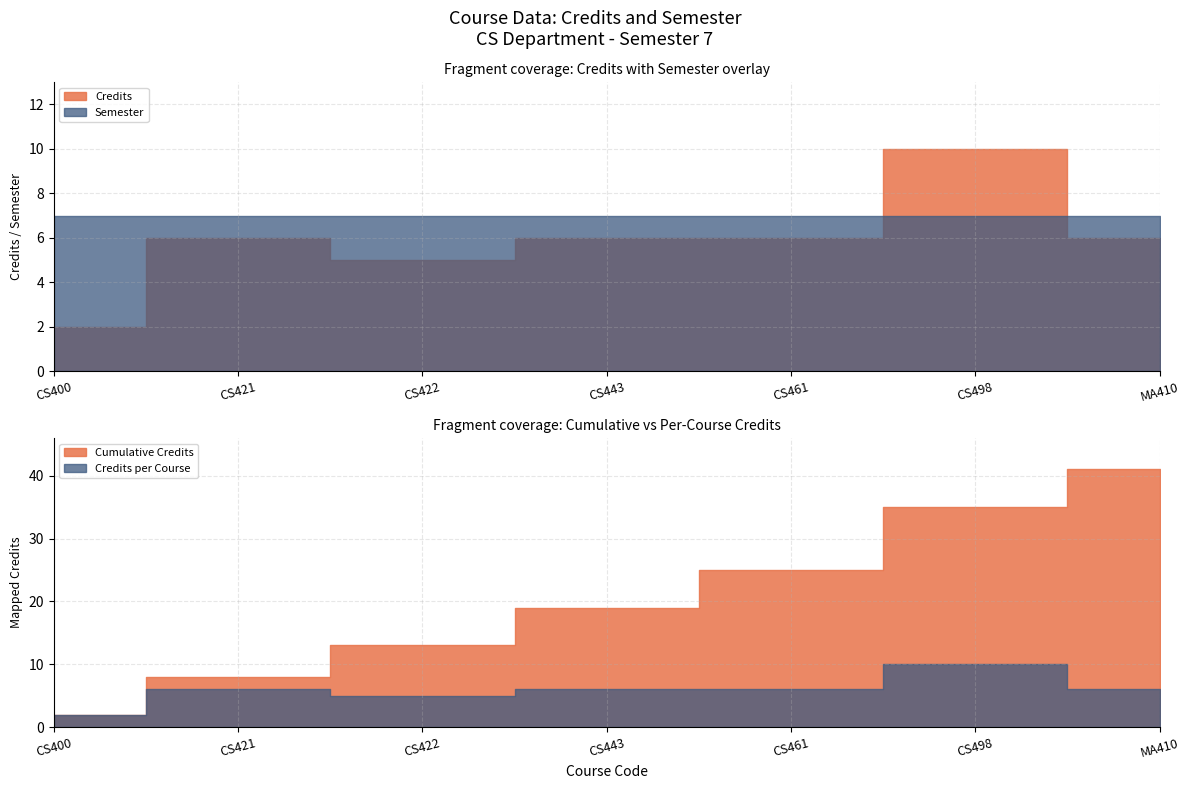

Which series ends up on top after the final intersection of Credits and Semester?

Semester